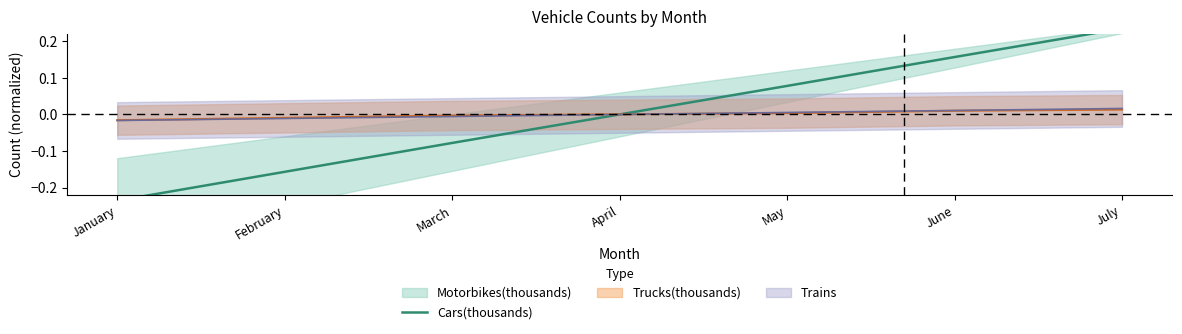

Does the chart have visible grid lines?

No